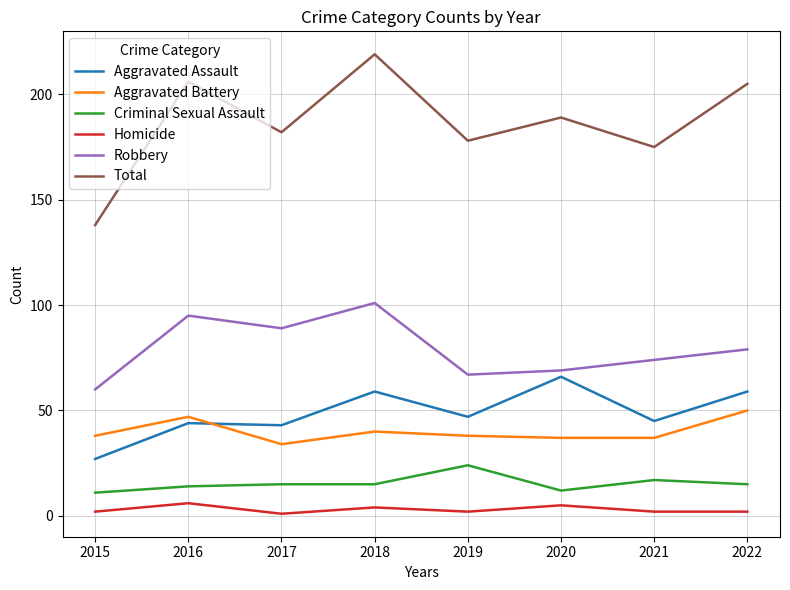

Is this an area chart (filled region under the line)?

No